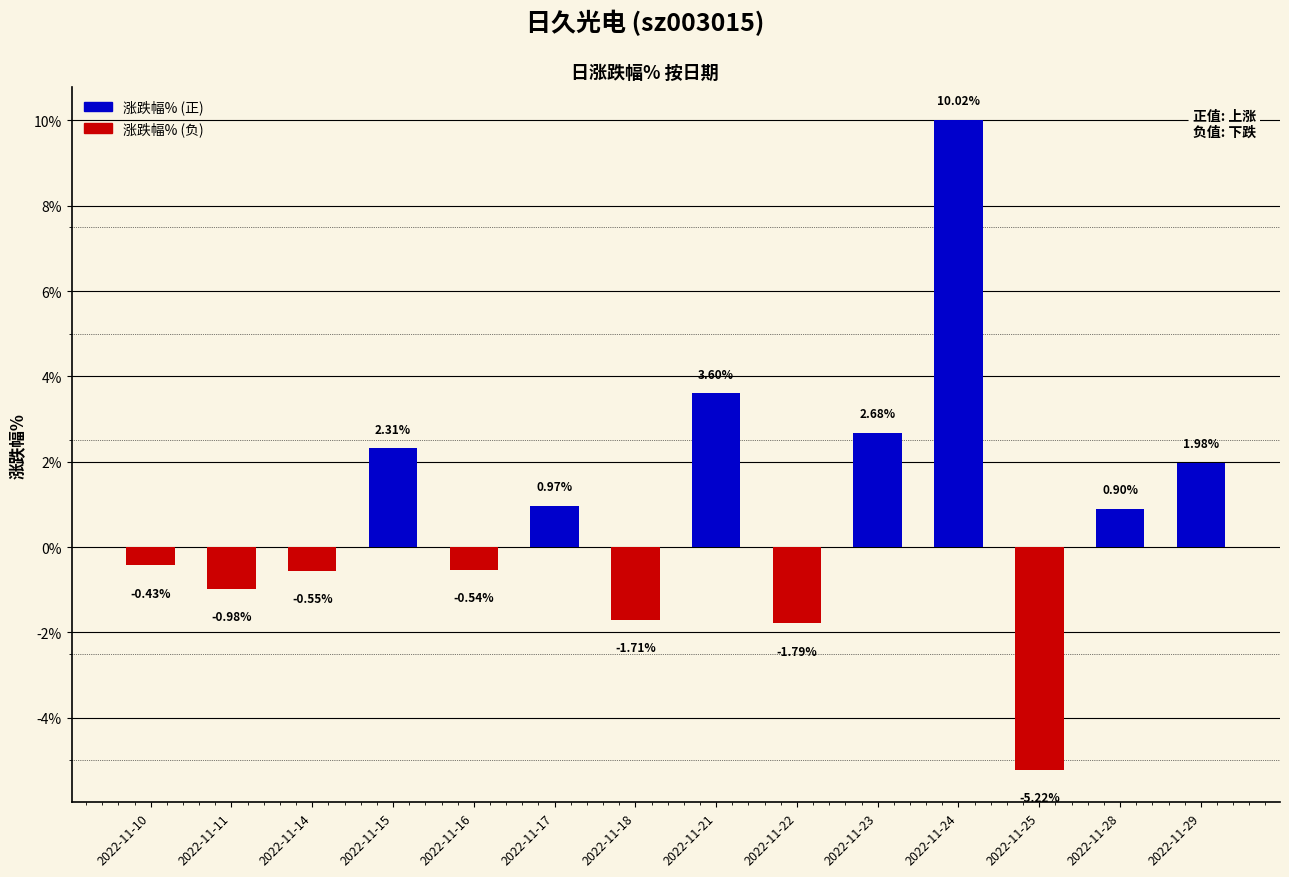

Is it true that the value at 2022-11-23 is 4.0?

False